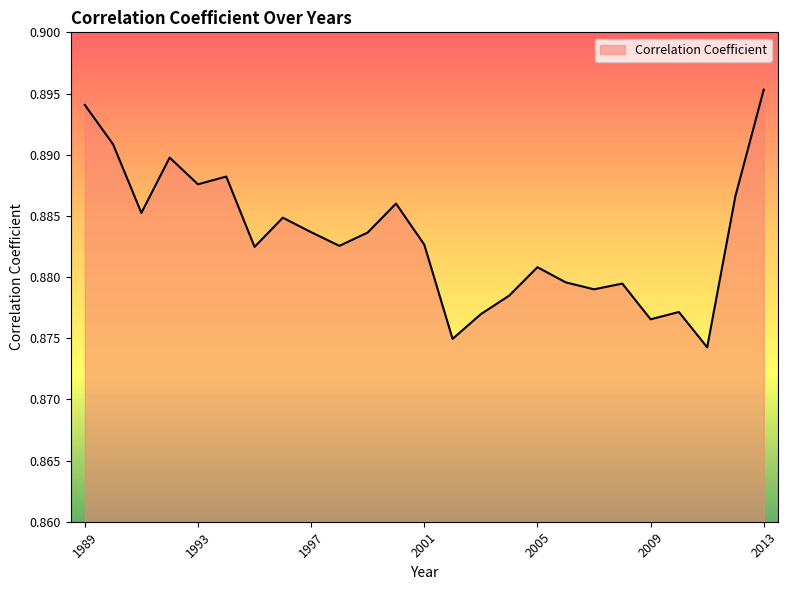

What is the value of the 15th point from the left?

0.9